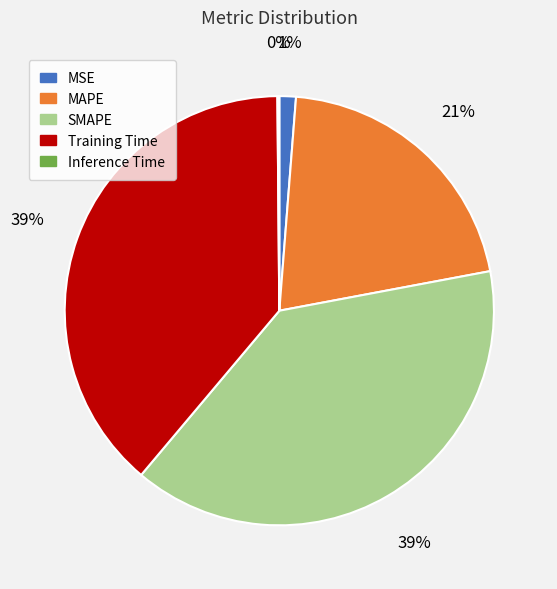

What percentage is the MSE slice, to the nearest percent?

1%